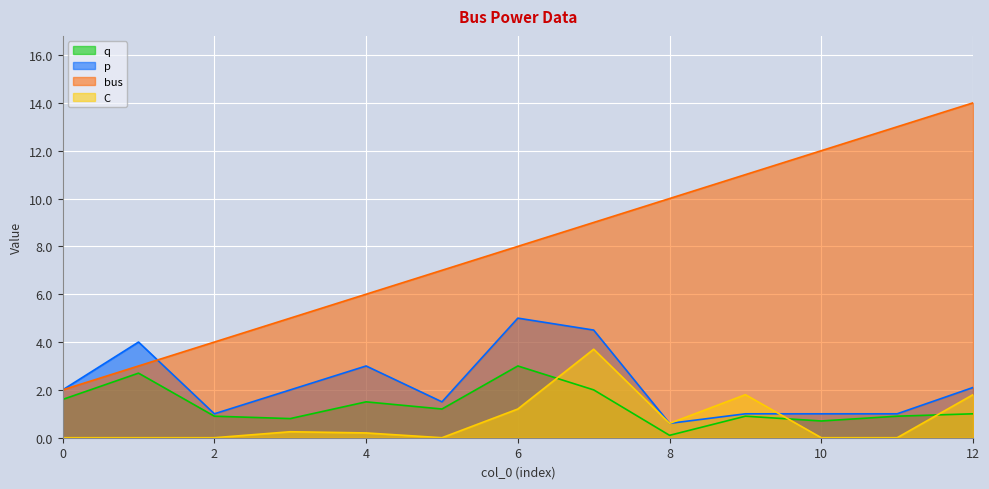

Which category has the highest value across all series?

12